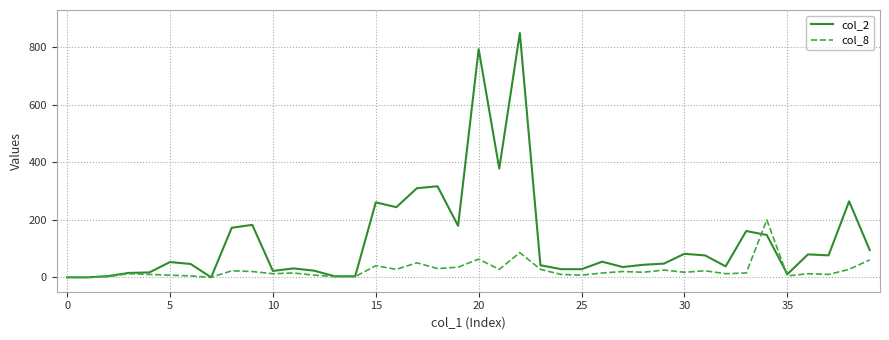

Which series has the widest spread of values?

col_2